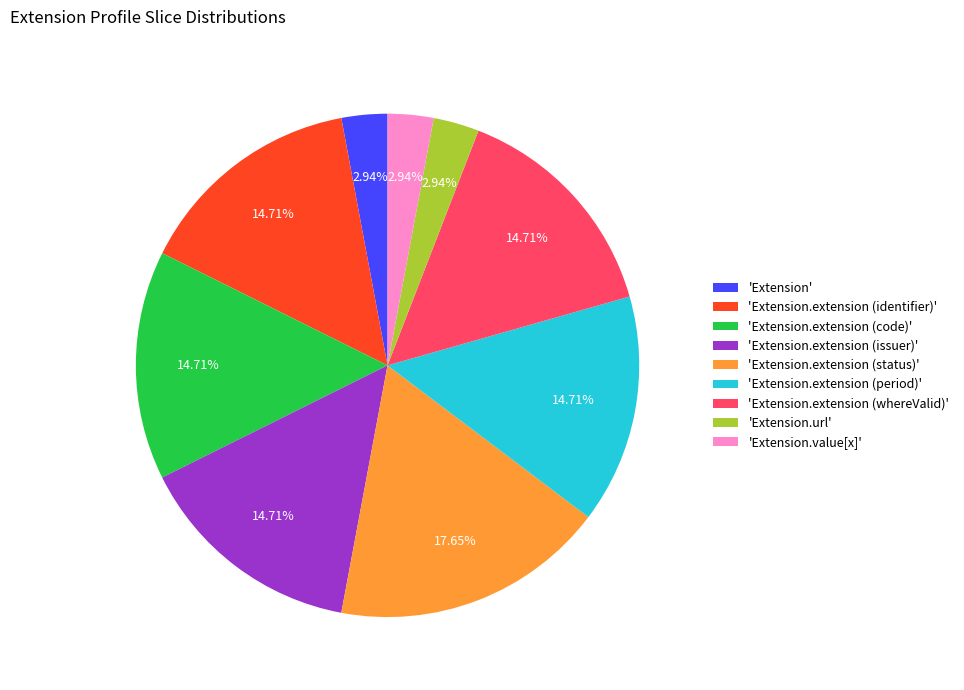

To the nearest percent, what is the difference between the largest and smallest slice percentages?

15%